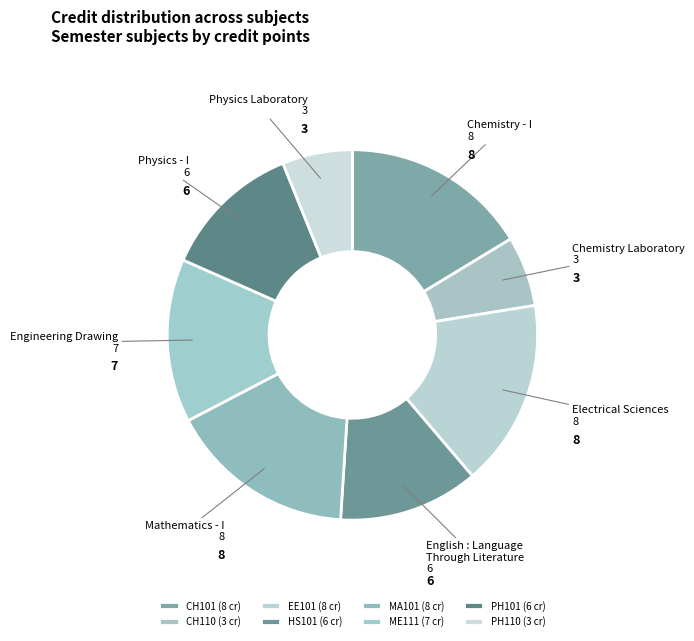

The CH110 slice represents 6% of the pie. True or false?

True